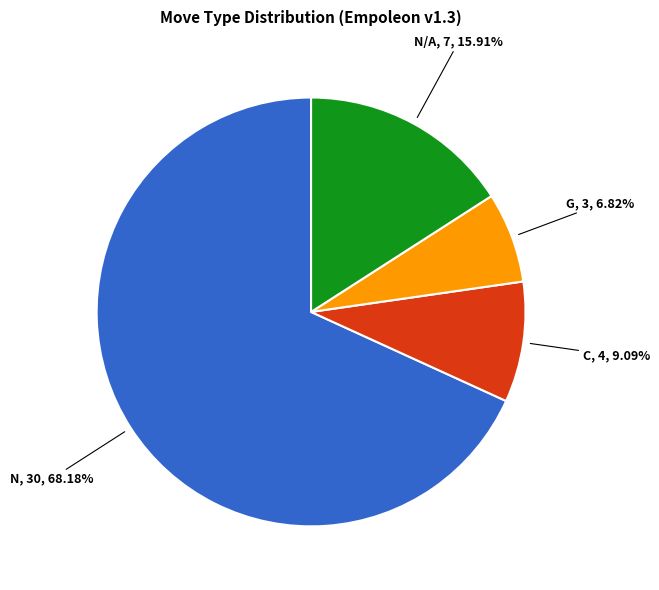

Count the number of slices in the pie.

4